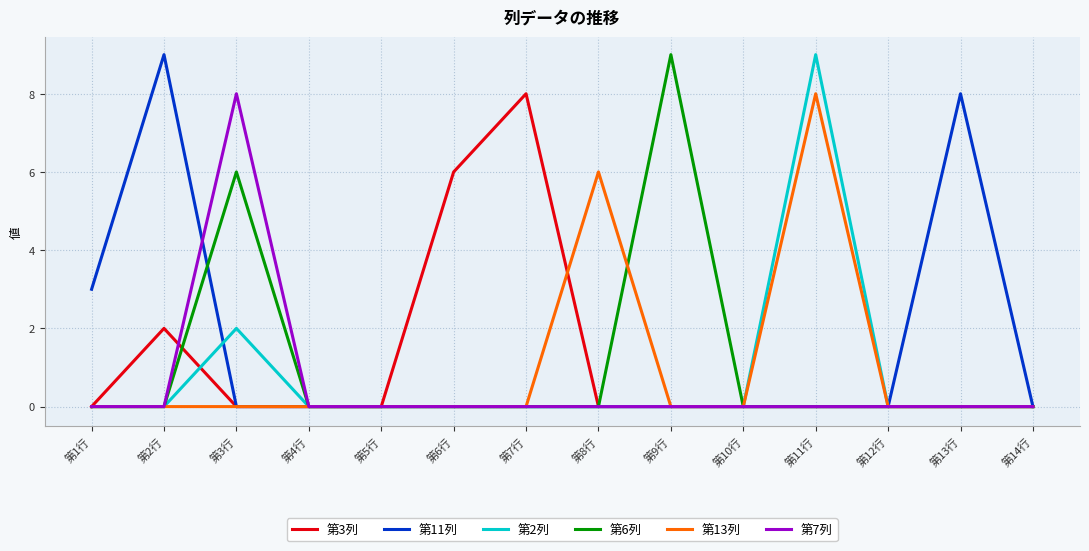

What is the sum of the 第2列 values at 第3行 and 第8行?

2